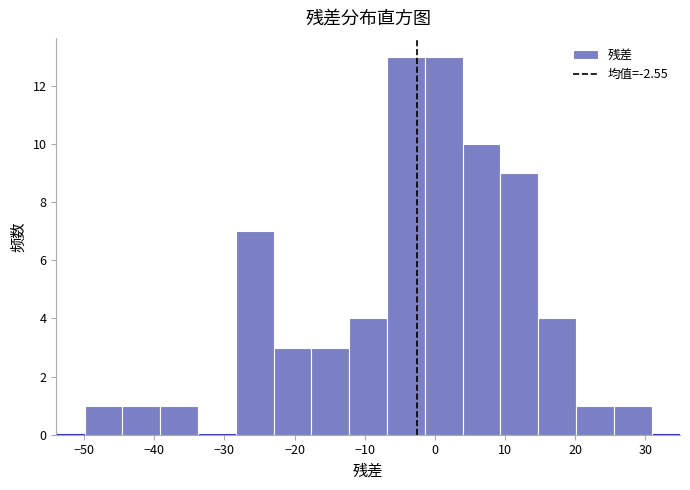

Reading left to right, transcribe this chart: for each bar, give the range it covers on the x-axis and its height. Neither the bar edges nor the heights are printed on the chart, so give them approximately, as read against the axes.

-50 to -45: 1
-45 to -39: 1
-39 to -34: 1
-34 to -28: 0
-28 to -23: 7
-23 to -18: 3
-18 to -12: 3
-12 to -7: 4
-7 to -1: 13
-1 to 4: 13
4 to 9: 10
9 to 15: 9
15 to 20: 4
20 to 26: 1
26 to 31: 1